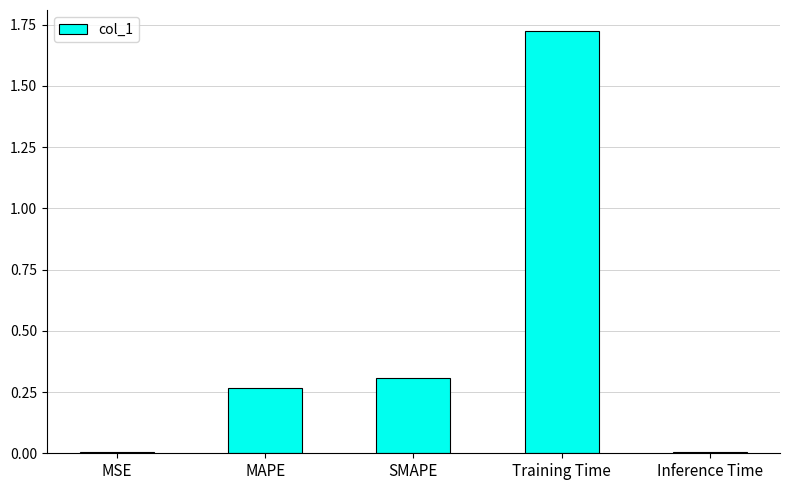

What is the average value?

0.5